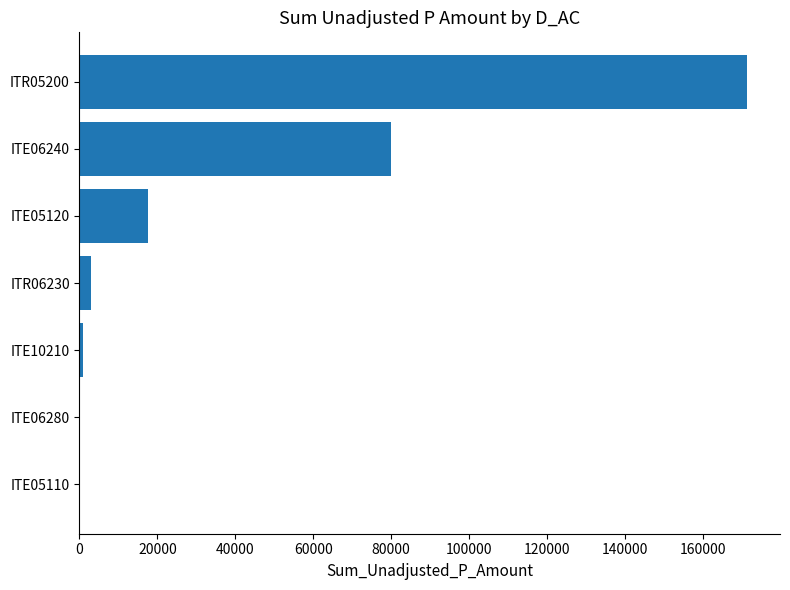

What is the maximum value shown in the chart?

171238